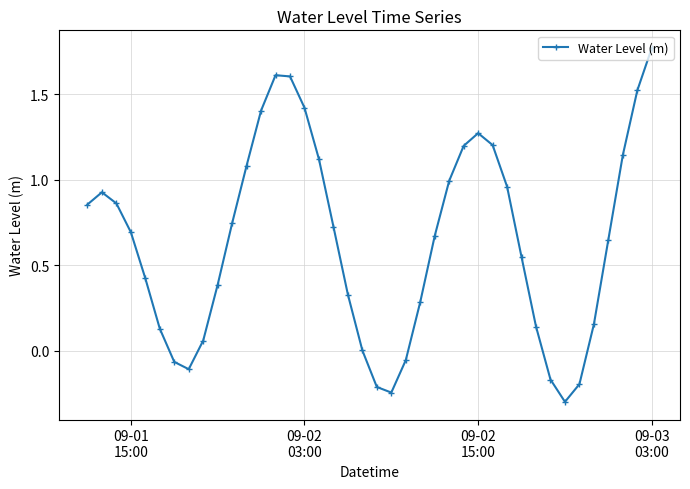

How many points are higher than both their immediate neighbors (excluding endpoints)?

3